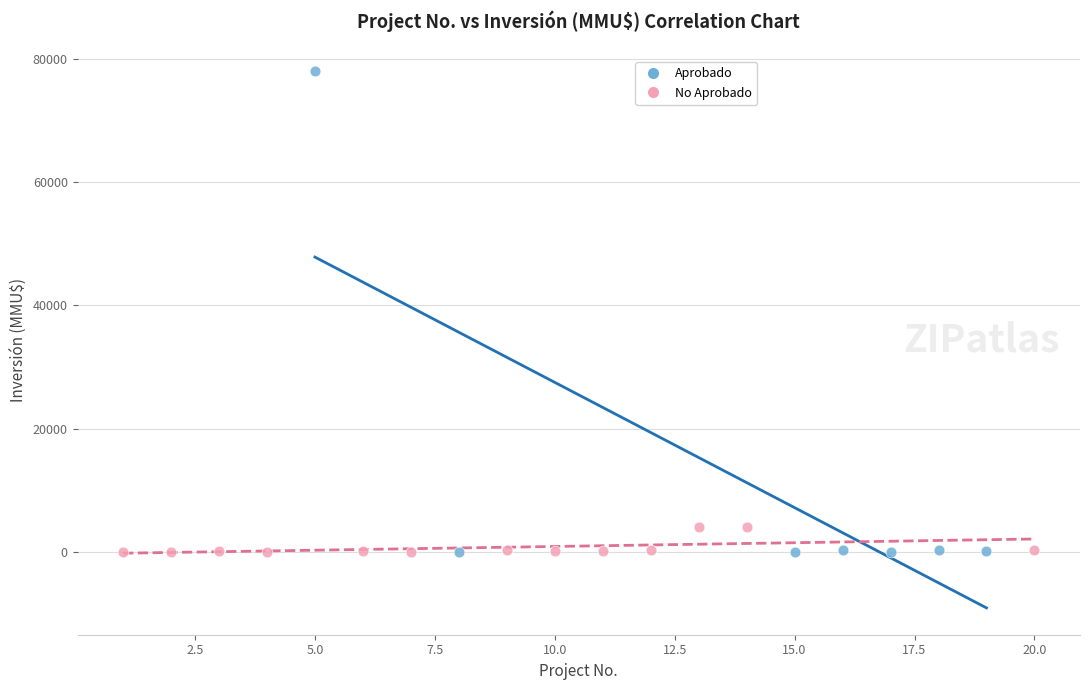

Which series reaches the maximum Y coordinate?

Aprobado